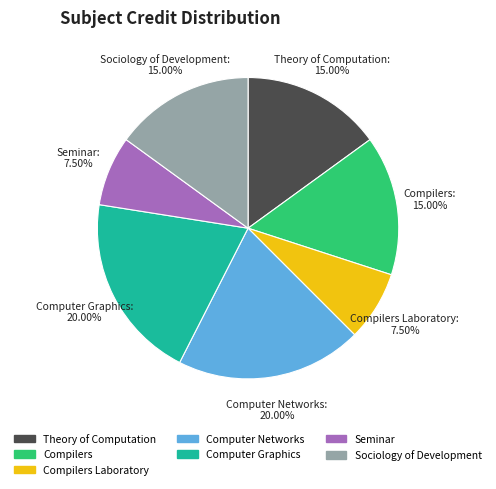

Does any single category account for the majority?

No